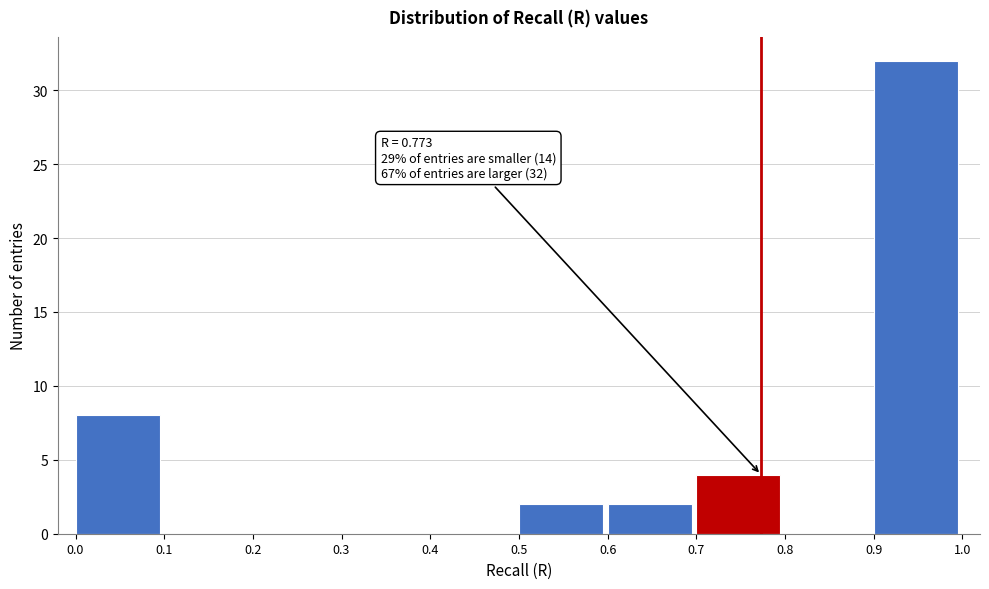

Which range on the x-axis has the tallest bar?

0.9 to 1.0